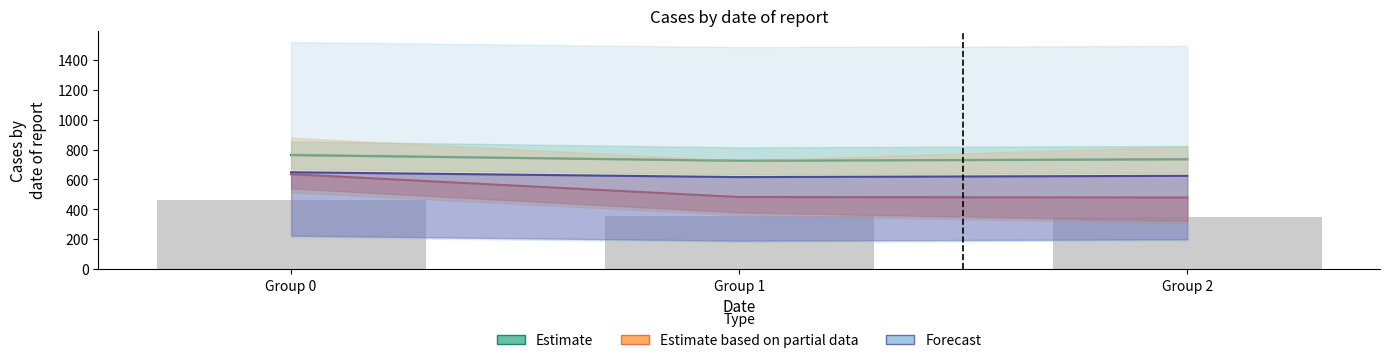

At which category is the sum across all series the highest?

Group 0